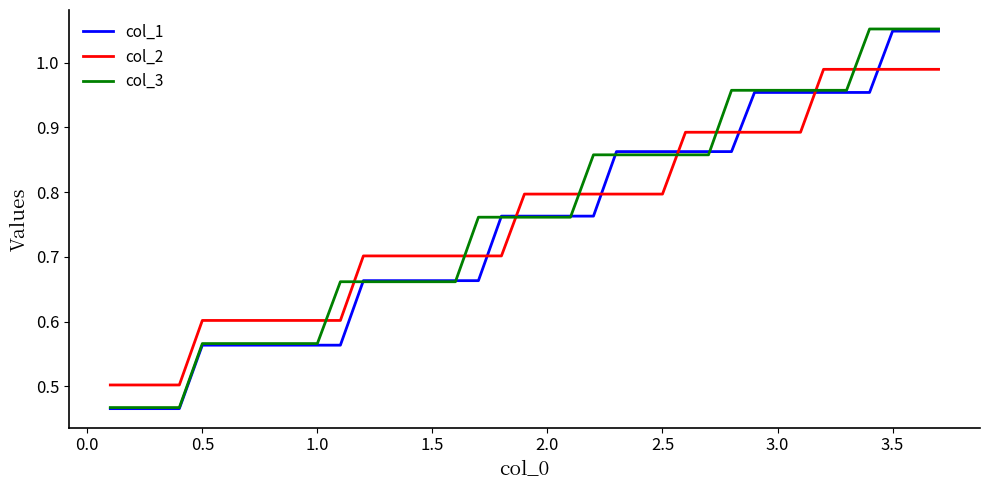

Does the chart have visible grid lines?

No